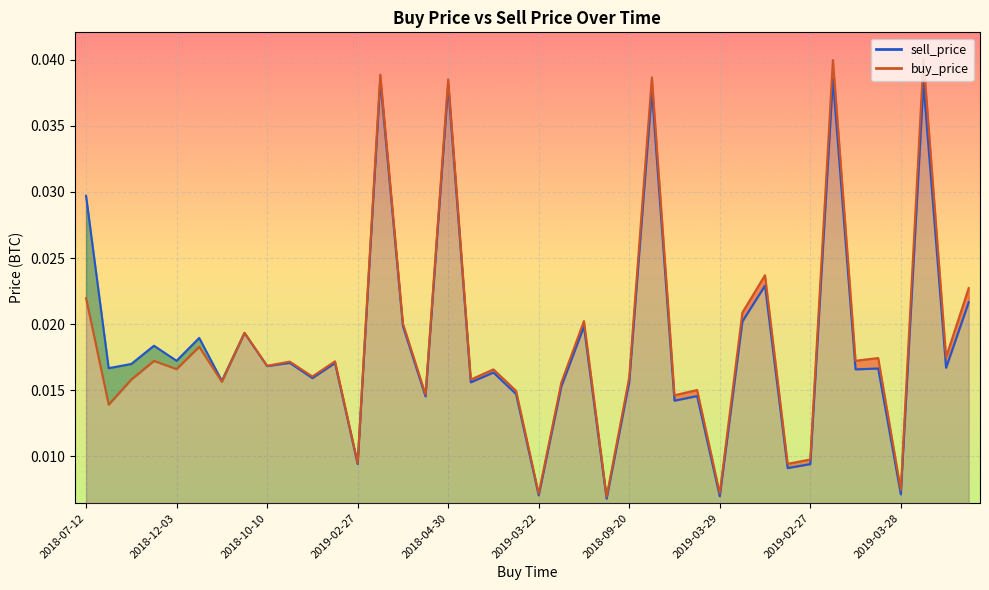

What are all the series names shown in the legend?

sell_price, buy_price